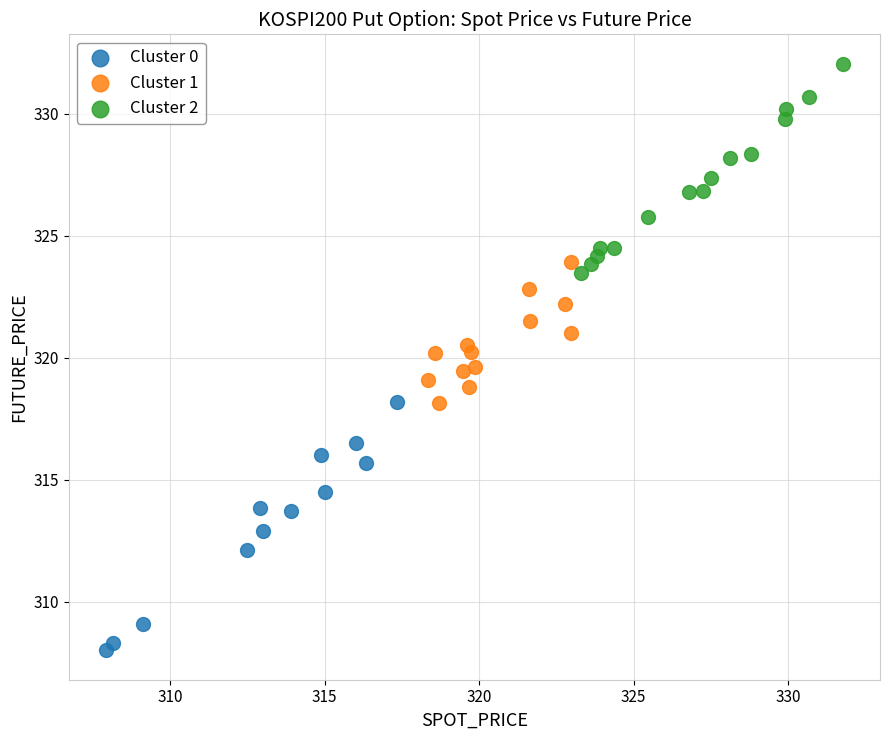

What are all the series names shown in the legend?

Cluster 0, Cluster 1, Cluster 2